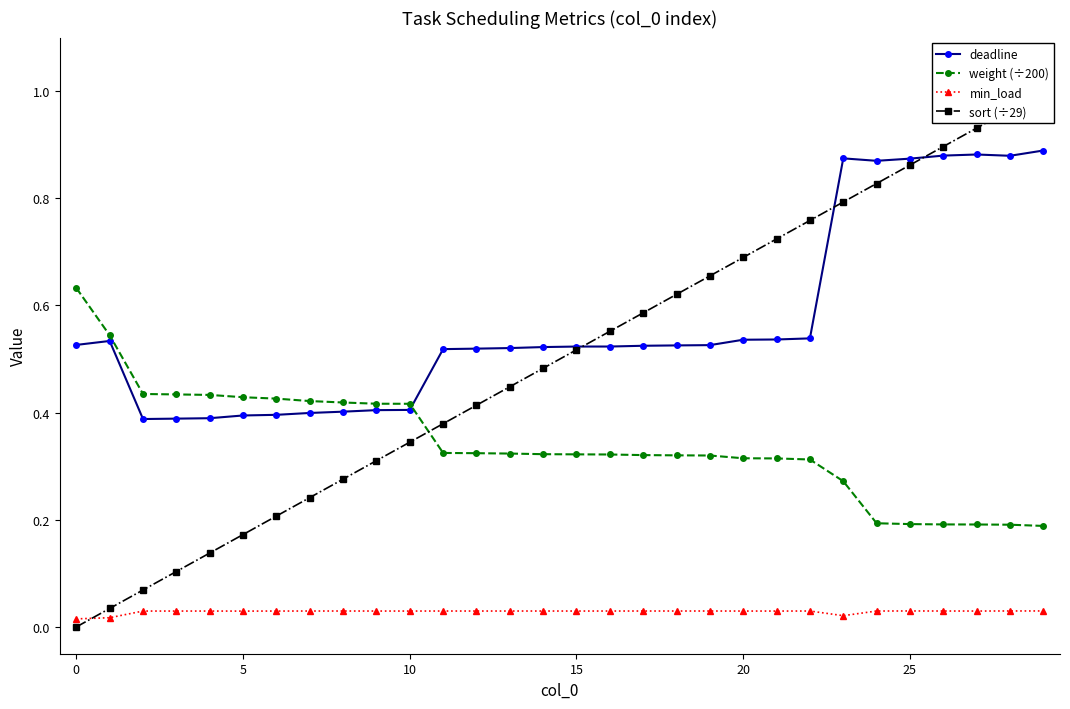

What is the difference between the weight (÷200) values at 19 and 9?

0.1